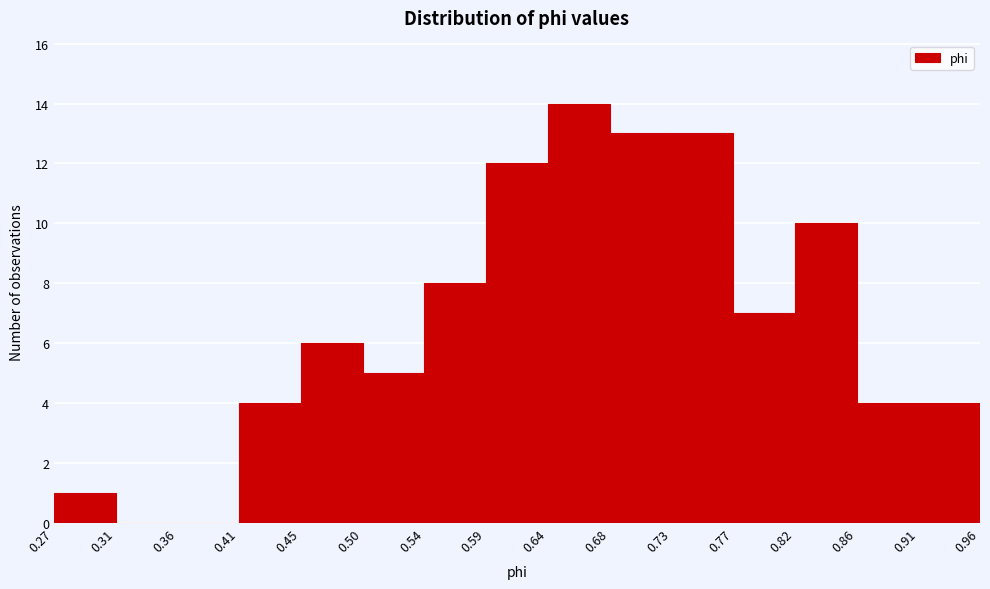

Reading left to right, list every bar in this chart as the range it spans on the x-axis followed by its height. The values are not printed on the chart, so give them approximately, as read against the axis.

0.27 to 0.31: 1
0.31 to 0.36: 0
0.36 to 0.41: 0
0.41 to 0.45: 4
0.45 to 0.50: 6
0.50 to 0.54: 5
0.54 to 0.59: 8
0.59 to 0.64: 12
0.64 to 0.68: 14
0.68 to 0.73: 13
0.73 to 0.77: 13
0.77 to 0.82: 7
0.82 to 0.86: 10
0.86 to 0.91: 4
0.91 to 0.96: 4